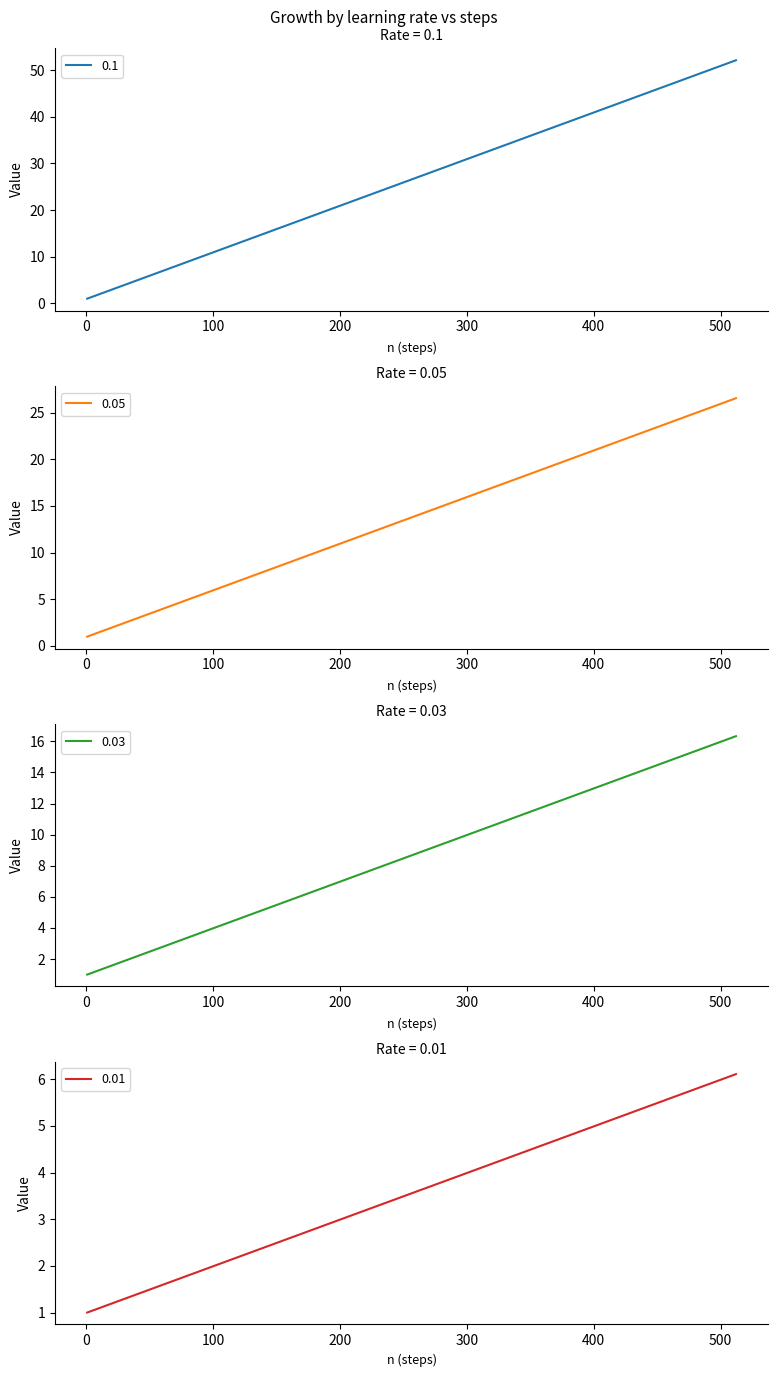

At which category does the chart reach its minimum across all series?

1